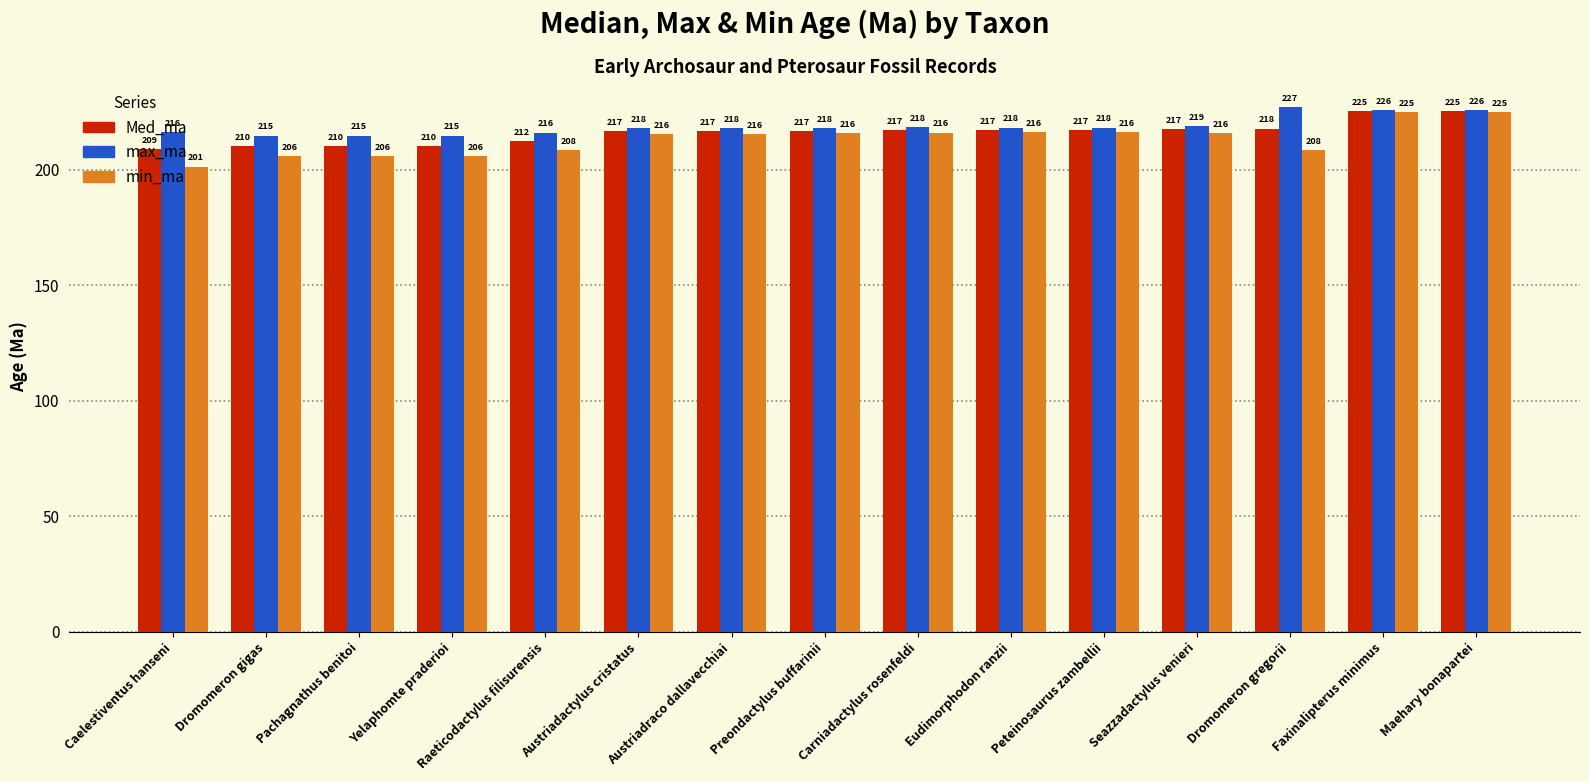

Where does the min_ma series first go above 215?

Austriadactylus cristatus